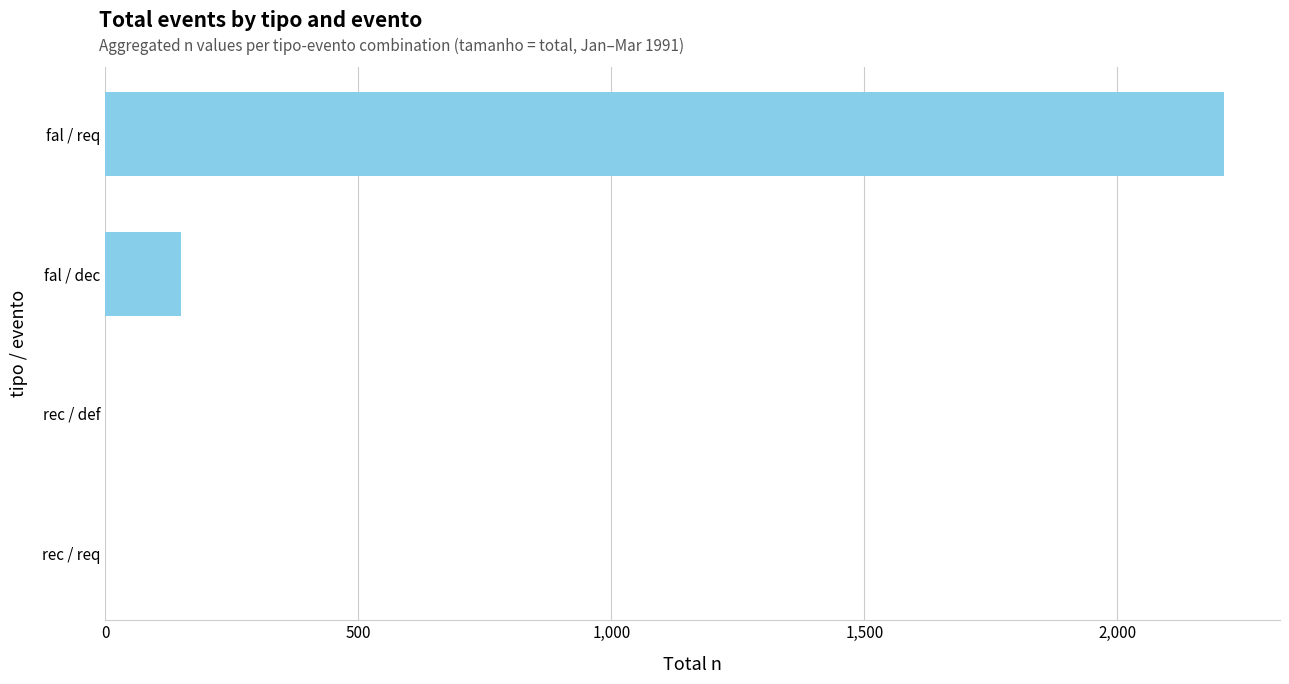

The value at rec / req is -784. True or false?

False